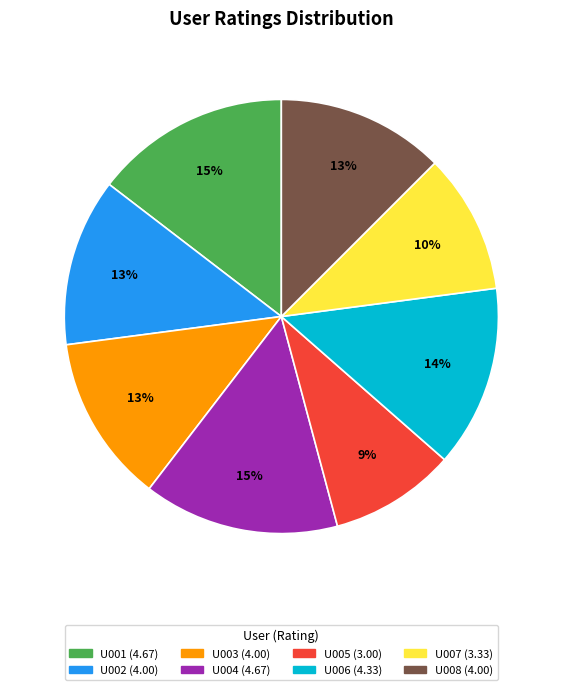

Is it true that U002 is 19% of the pie?

False